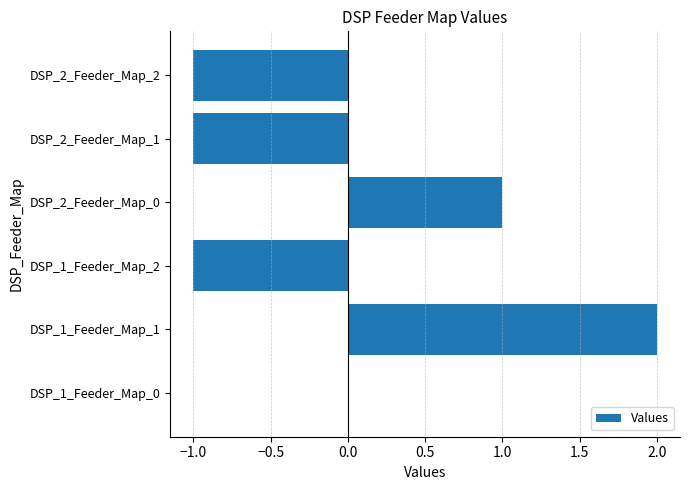

At which category does the chart reach its peak across all series?

DSP_1_Feeder_Map_1